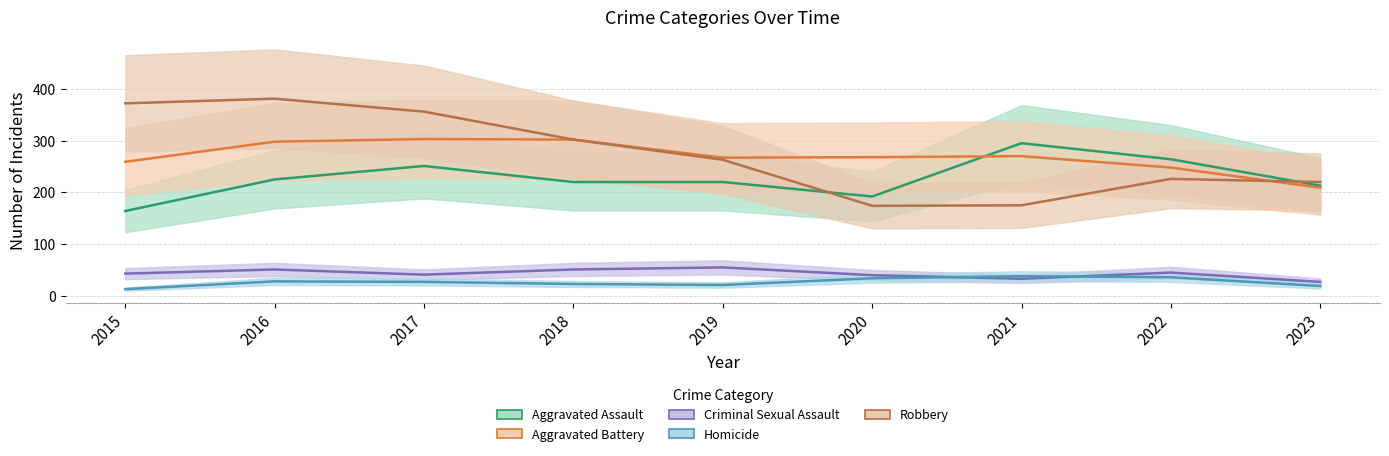

How many data points in Robbery are less than 263?

4